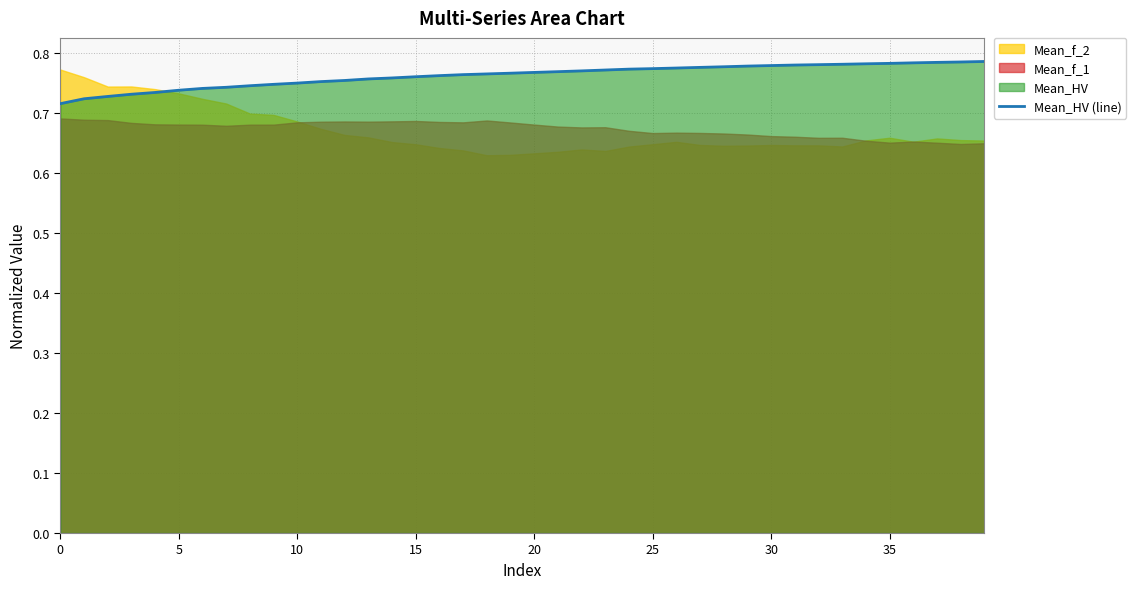

The value at 15 is 1.0. True or false?

False